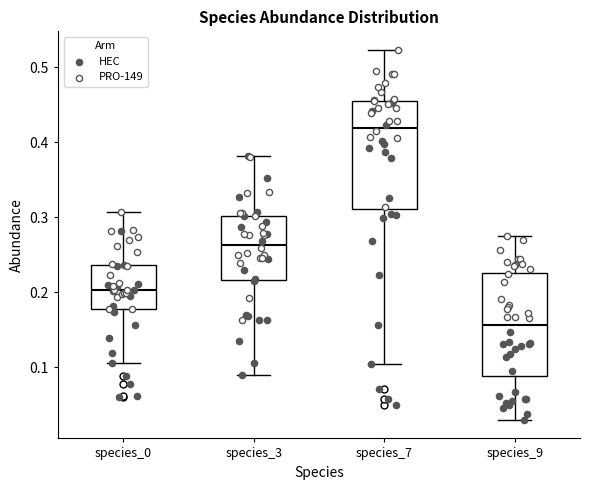

Reading left to right, read every box against the y-axis: the position of its median line, the range the box covers, and the ends of its whiskers. The values are not printed on the chart, so give them approximately, as read against the axis.

species_0: median 0.20, box 0.18 to 0.24, whiskers 0.11 to 0.31
species_3: median 0.26, box 0.22 to 0.30, whiskers 0.09 to 0.38
species_7: median 0.42, box 0.31 to 0.45, whiskers 0.10 to 0.52
species_9: median 0.16, box 0.09 to 0.23, whiskers 0.03 to 0.27